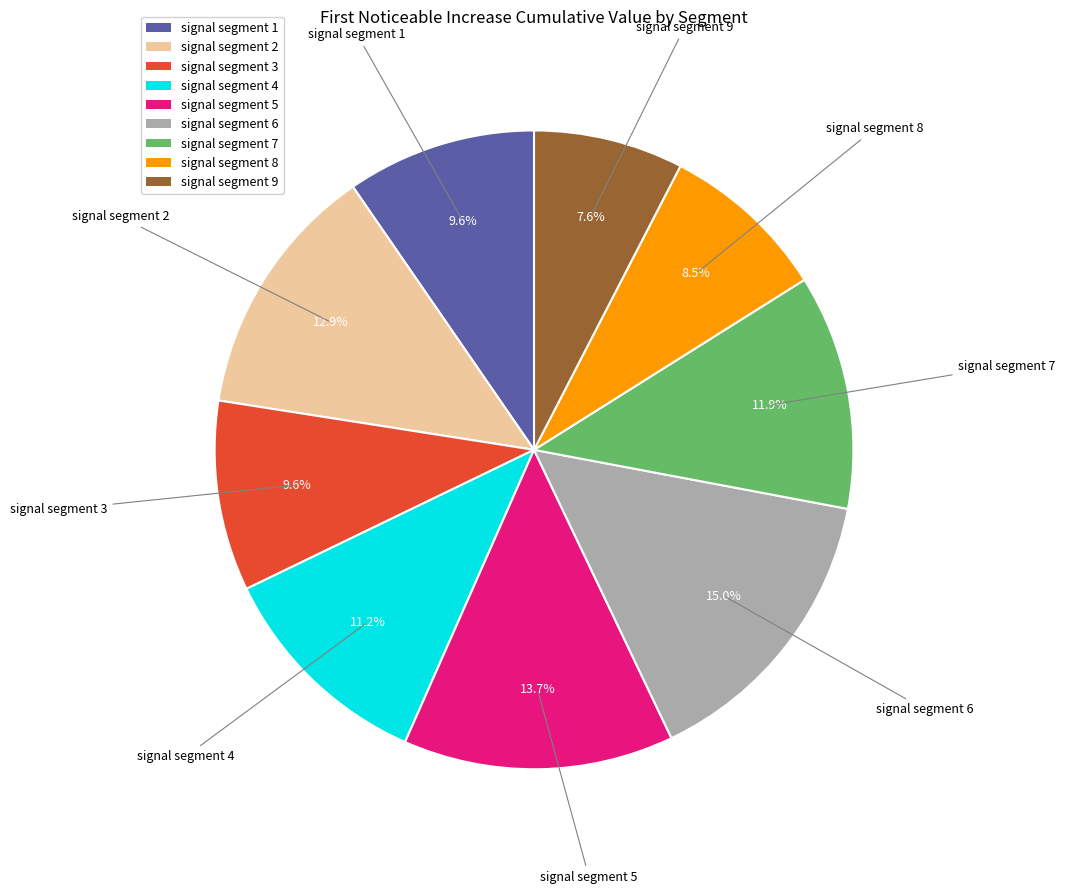

What percentage is the signal segment 2 slice, to the nearest percent?

13%